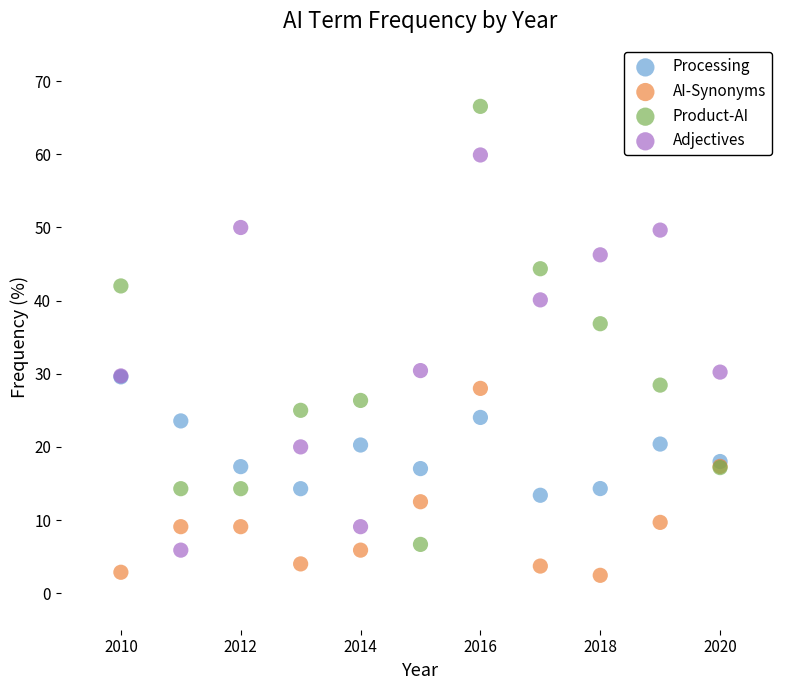

In the Product-AI series, what Y value is closest to 36?

36.8